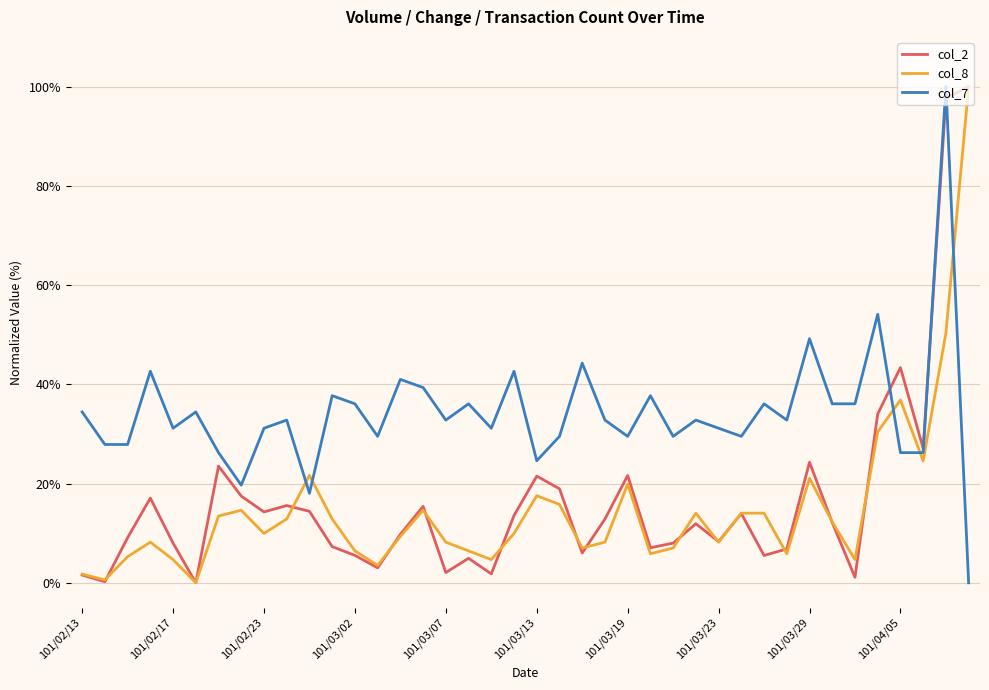

Which series has the largest total across all categories?

col_7